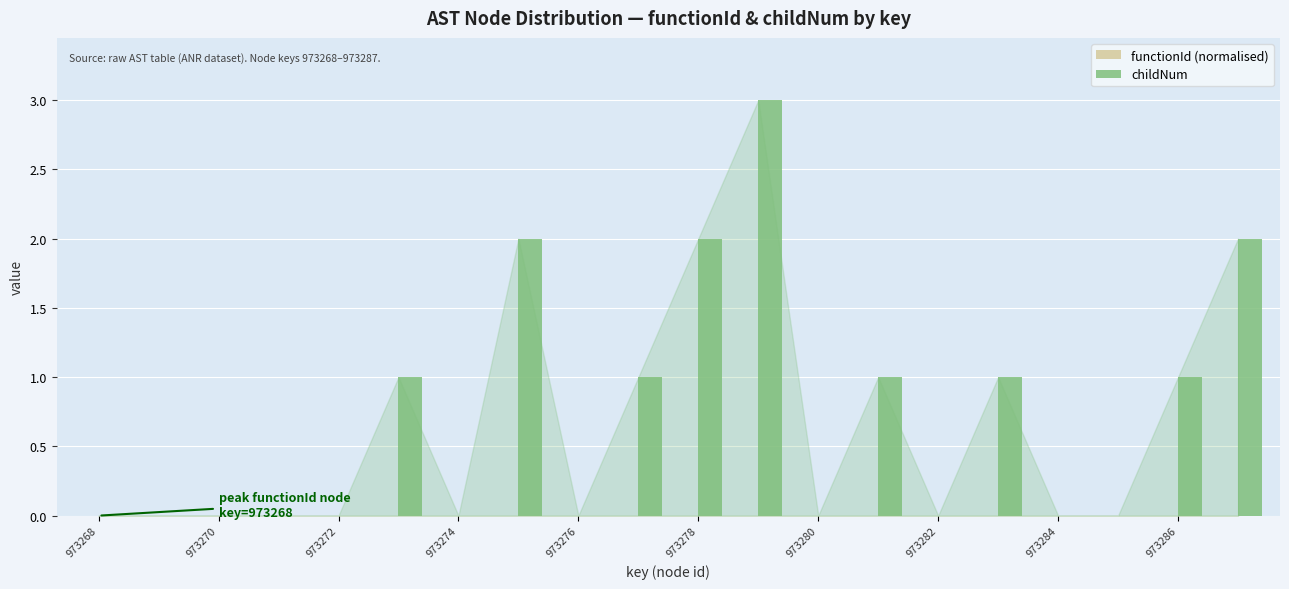

What is the sum of all values?

14